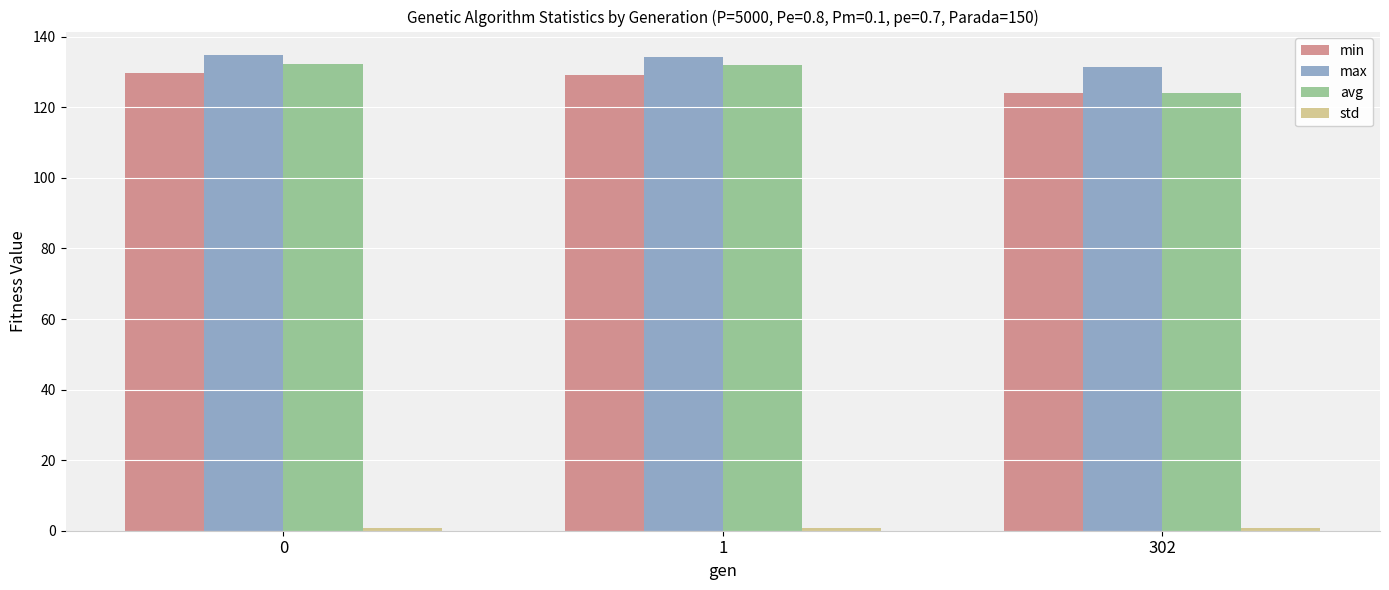

What is the minimum value for avg?

124.2